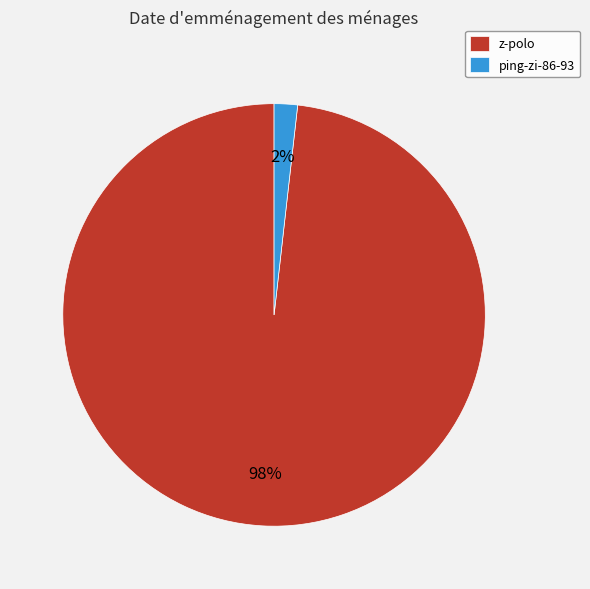

Combined, do ping-zi-86-93 and z-polo account for over 50%?

Yes